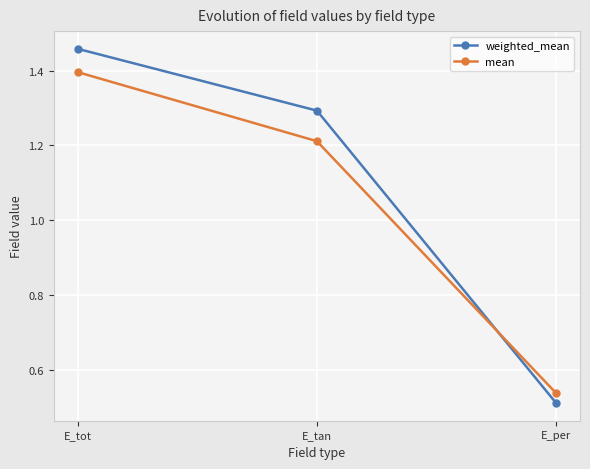

Which label corresponds to the largest value in the chart?

E_tot